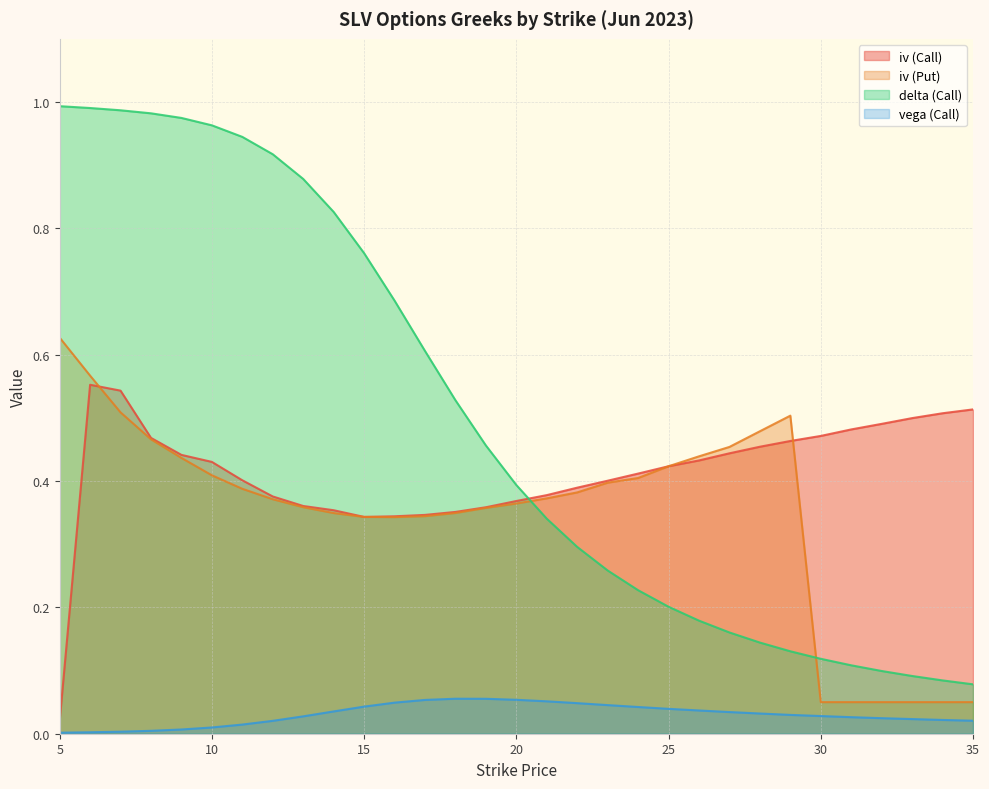

Reading right to left, extract all data points from this chart.

iv (Call): 35=0.5	34=0.5	33=0.5	32=0.5	31=0.5	30=0.5	29=0.5	28=0.5	27=0.4	26=0.4	25=0.4	24=0.4	23=0.4	22=0.4	21=0.4	20=0.4	19=0.4	18=0.4	17=0.3	16=0.3	15=0.3	14=0.4	13=0.4	12=0.4	11=0.4	10=0.4	9=0.4	8=0.5	7=0.5	6=0.6	5=0.0
iv (Put): 35=0.1	34=0.1	33=0.1	32=0.1	31=0.1	30=0.1	29=0.5	28=0.5	27=0.5	26=0.4	25=0.4	24=0.4	23=0.4	22=0.4	21=0.4	20=0.4	19=0.4	18=0.3	17=0.3	16=0.3	15=0.3	14=0.3	13=0.4	12=0.4	11=0.4	10=0.4	9=0.4	8=0.5	7=0.5	6=0.6	5=0.6
delta (Call): 35=0.1	34=0.1	33=0.1	32=0.1	31=0.1	30=0.1	29=0.1	28=0.1	27=0.2	26=0.2	25=0.2	24=0.2	23=0.3	22=0.3	21=0.3	20=0.4	19=0.5	18=0.5	17=0.6	16=0.7	15=0.8	14=0.8	13=0.9	12=0.9	11=0.9	10=1.0	9=1.0	8=1.0	7=1.0	6=1.0	5=1.0
vega (Call): 35=0.0	34=0.0	33=0.0	32=0.0	31=0.0	30=0.0	29=0.0	28=0.0	27=0.0	26=0.0	25=0.0	24=0.0	23=0.0	22=0.0	21=0.1	20=0.1	19=0.1	18=0.1	17=0.1	16=0.0	15=0.0	14=0.0	13=0.0	12=0.0	11=0.0	10=0.0	9=0.0	8=0.0	7=0.0	6=0.0	5=0.0